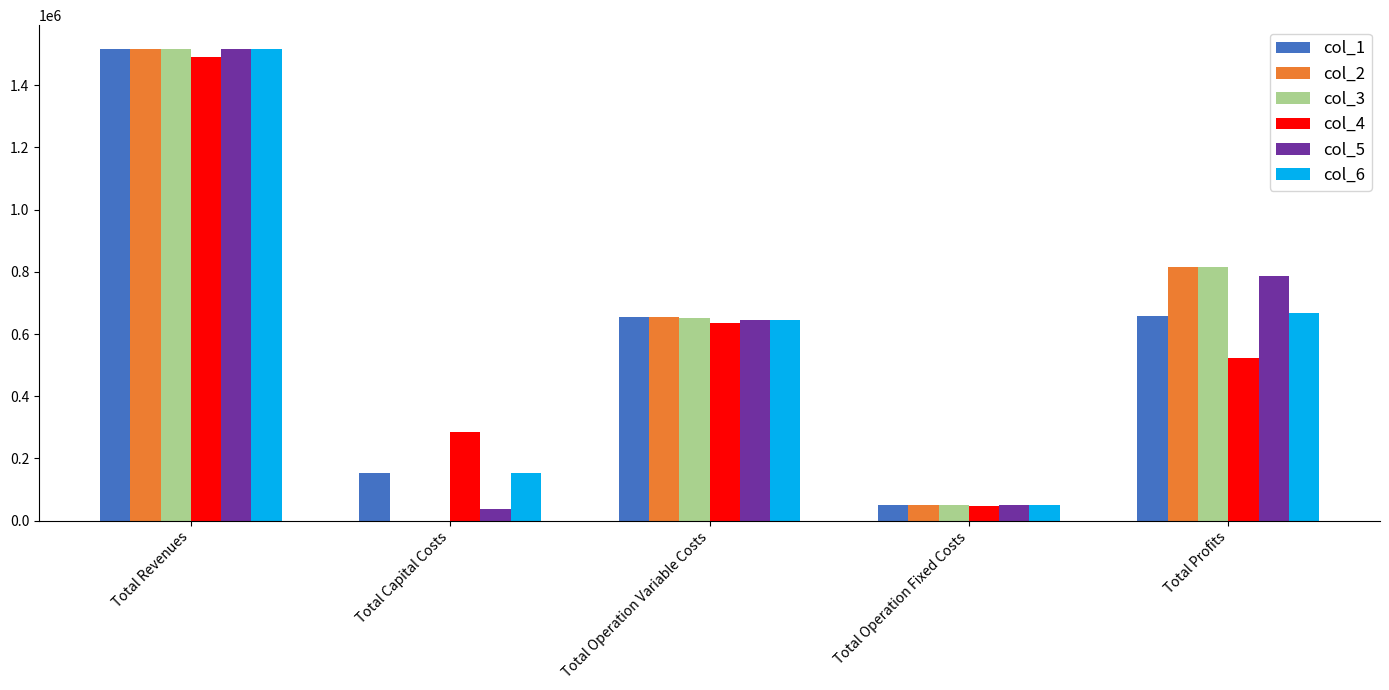

Is it true that col_2 equals 1517232.0 at Total Revenues?

True